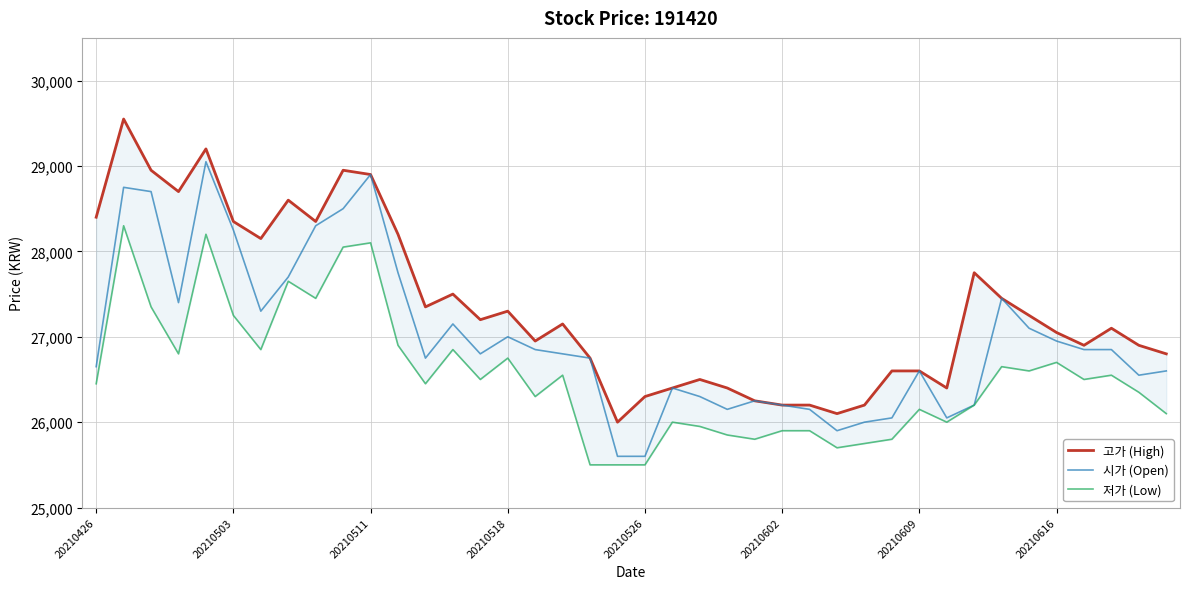

What is the lowest value of the 시가 (Open) series?

25600